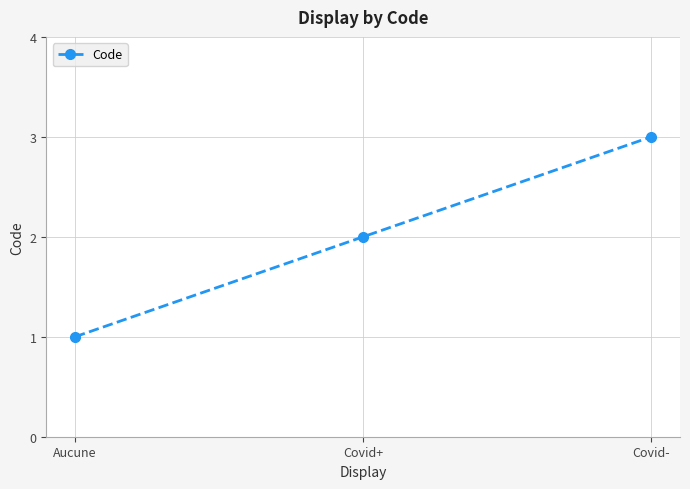

What is the sum of the values at Covid+ and Covid-?

5